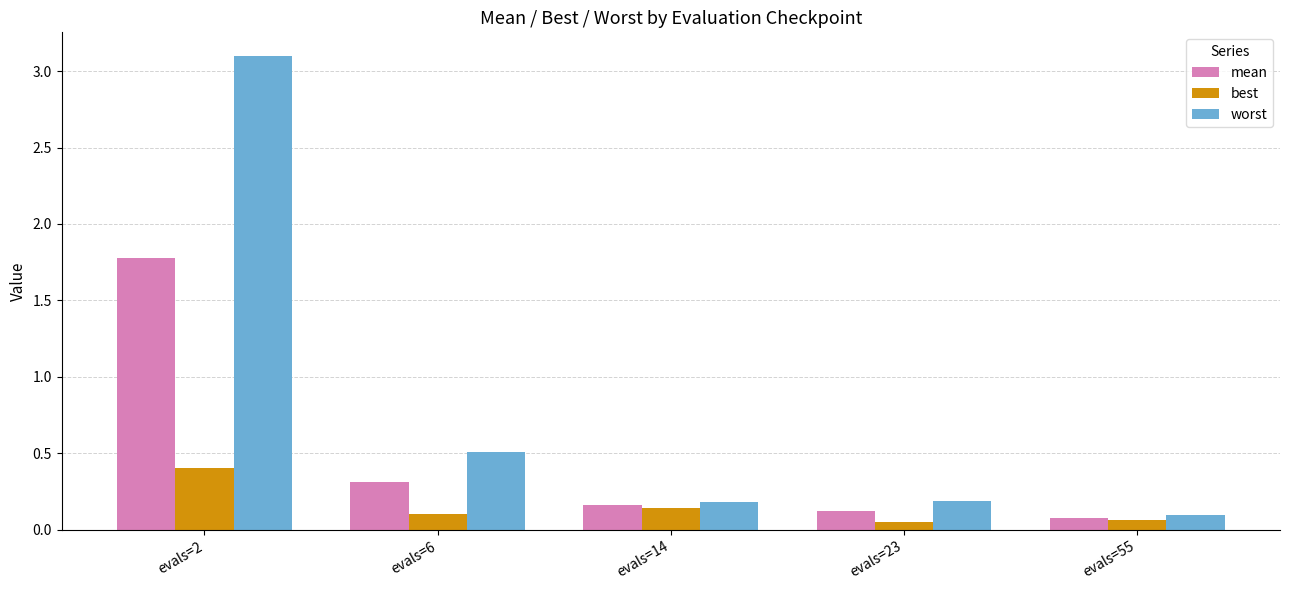

How many bars are there in each group?

3